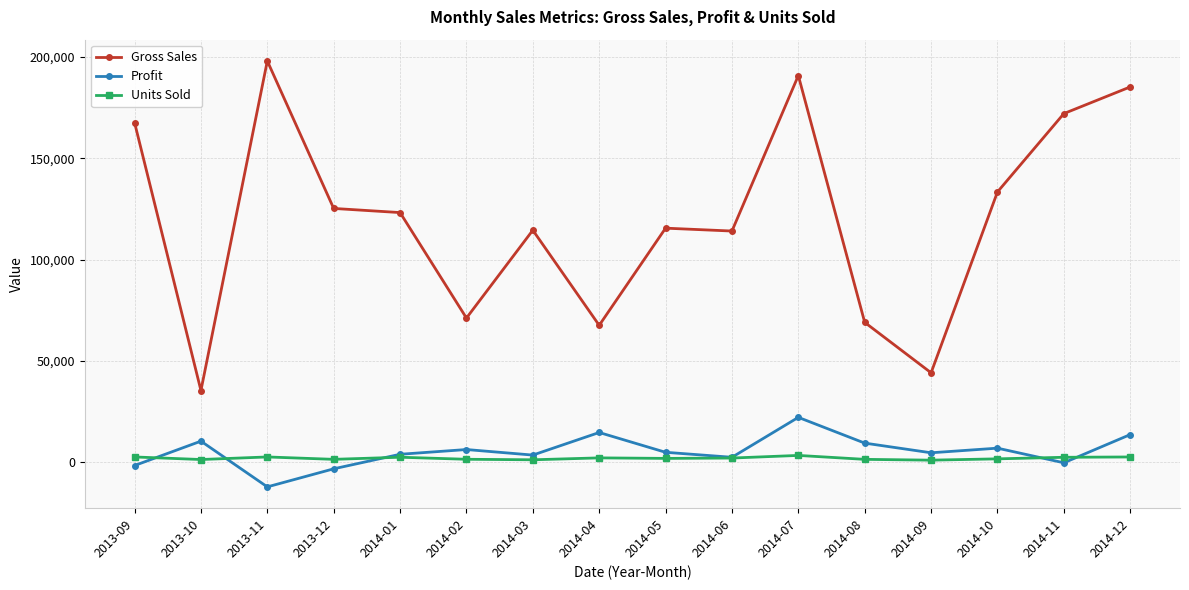

What is the minimum value shown in the chart?

-12176.2